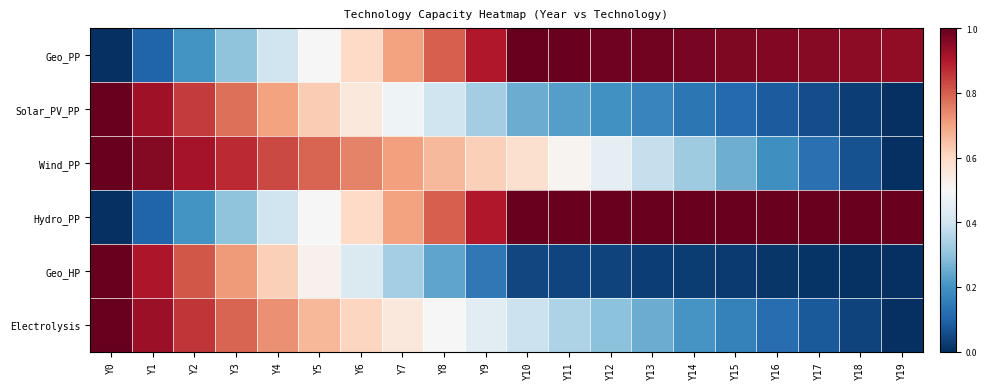

Rank the series at Y4 from highest to lowest value.

Wind_PP, Electrolysis, Solar_PV_PP, Geo_HP, Hydro_PP, Geo_PP